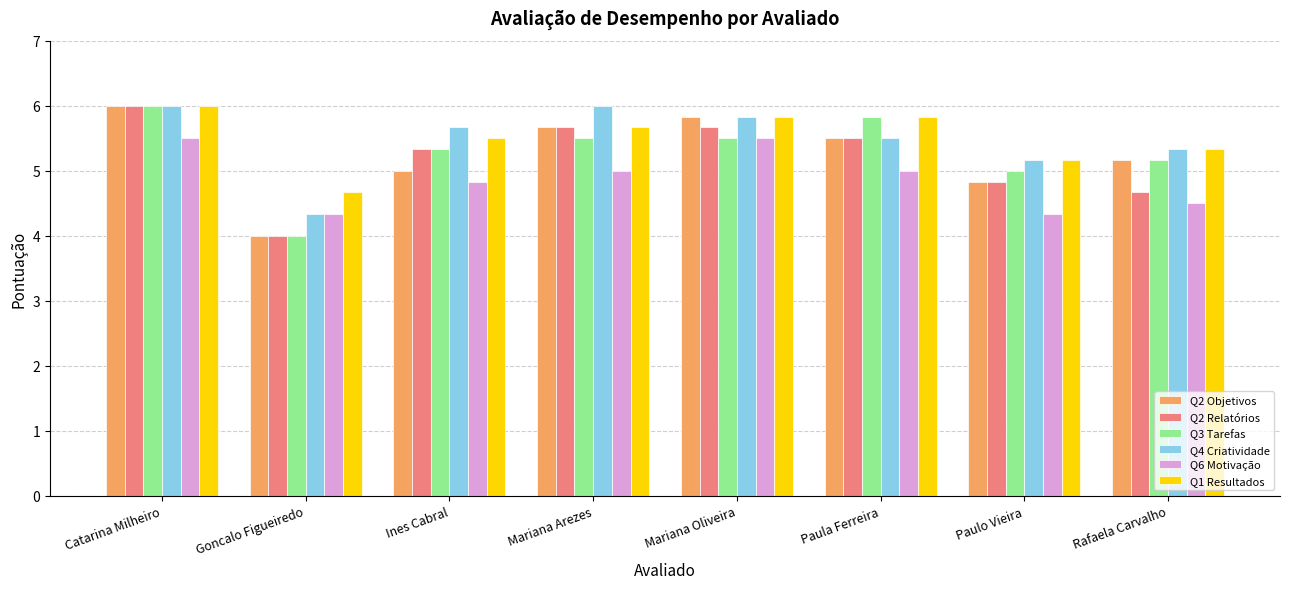

At how many categories does at least one series exceed 5?

7